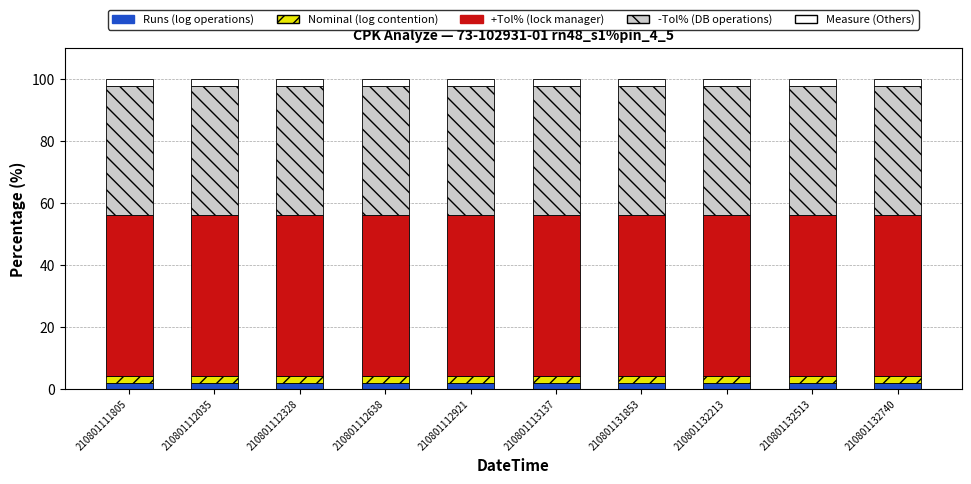

The Runs (log operations) series shows 2.1 at 210801132740. True or false?

True